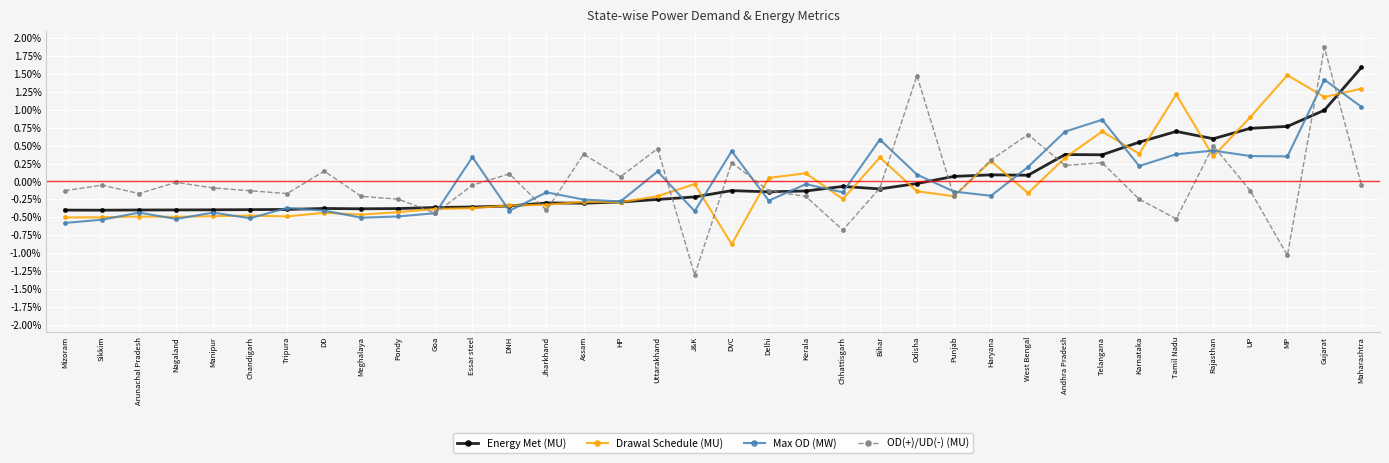

Which series changed the most between Sikkim and Bihar?

Max OD (MW)